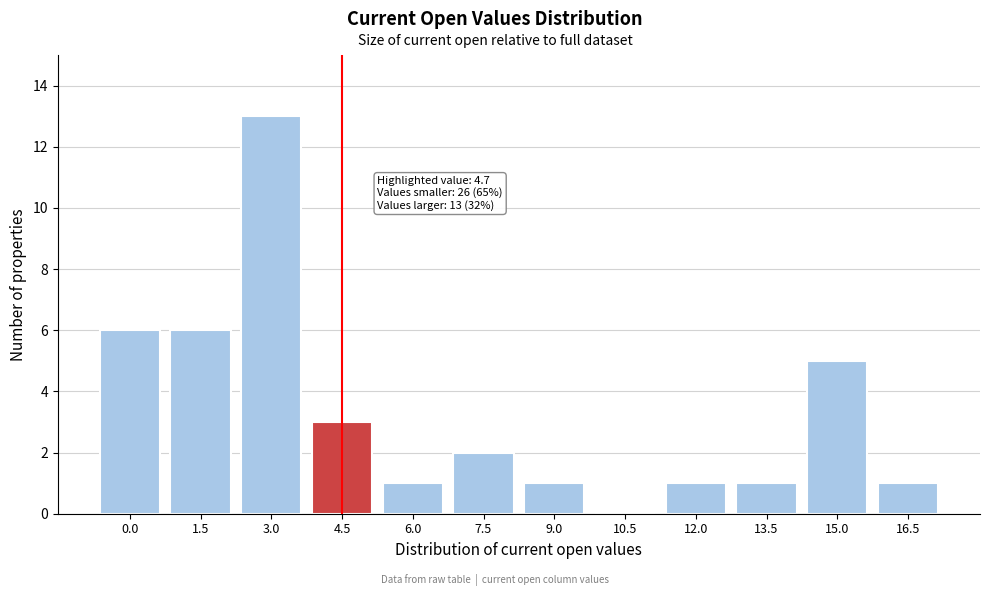

Reading left to right, transcribe all the data shown in this chart.

0.0=6	1.5=6	3.0=13	4.5=3	6.0=1	7.5=2	9.0=1	10.5=0	12.0=1	13.5=1	15.0=5	16.5=1